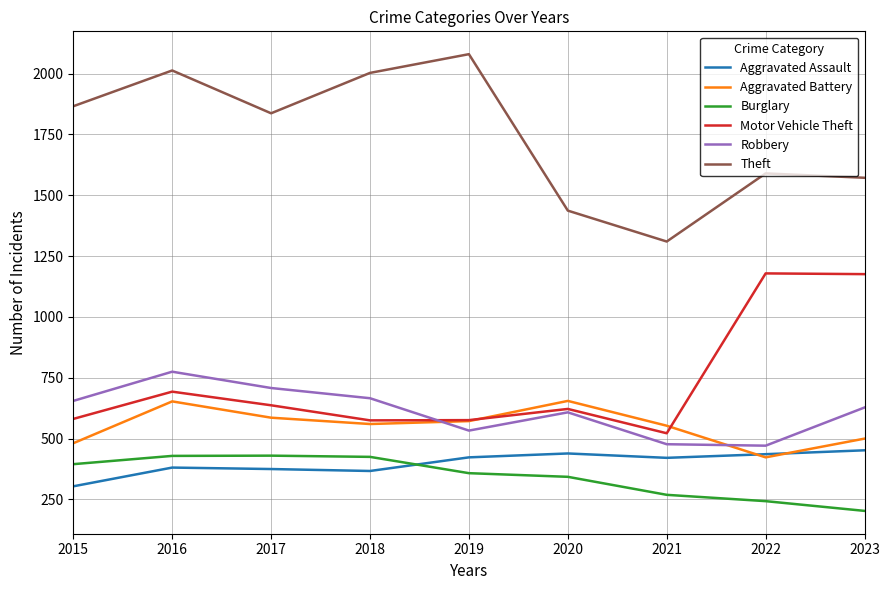

Is it true that Theft equals 1866 at 2015?

True